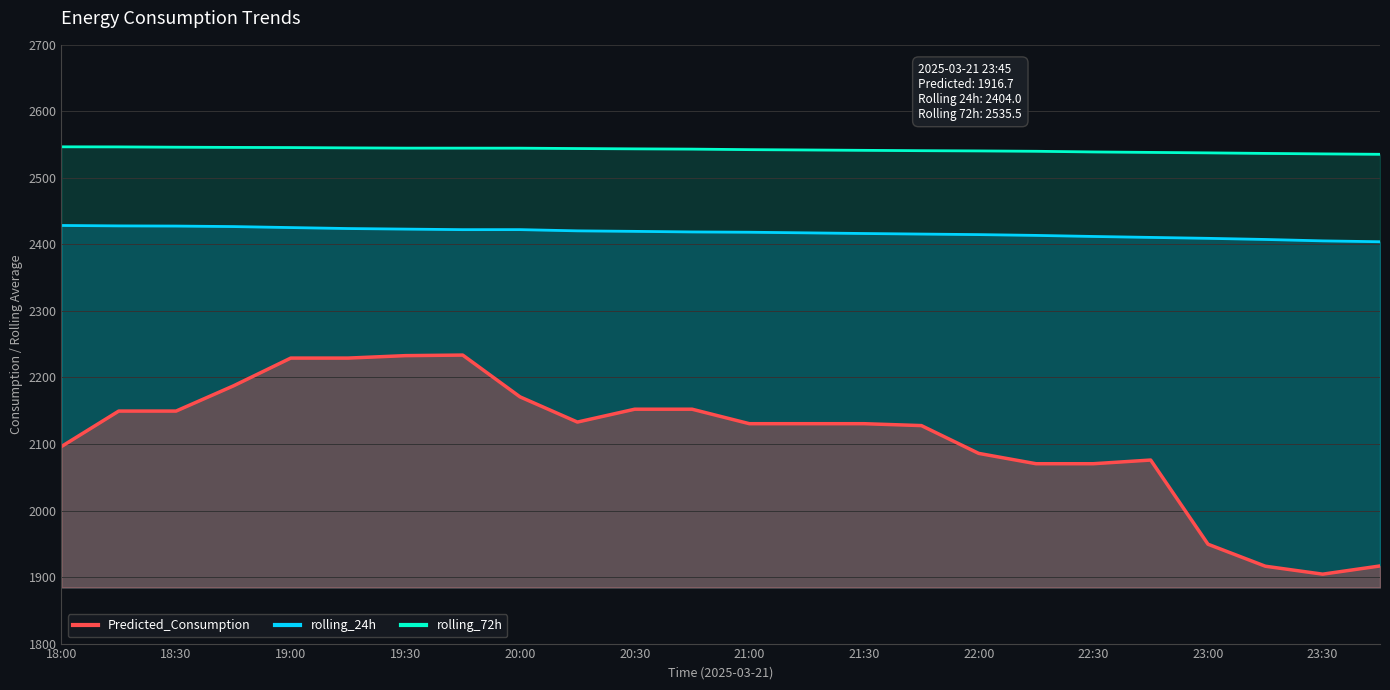

Reading left to right, extract all data points from this chart.

Predicted_Consumption: 2096.2	2149.5	2149.5	2187.4	2229.1	2229.1	2232.8	2233.7	2170.8	2133.0	2152.3	2152.3	2130.5	2130.5	2130.5	2127.7	2085.9	2070.4	2070.4	2075.9	1949.3	1916.3	1904.4	1916.7
rolling_24h: 2428.5	2427.9	2427.6	2426.8	2425.3	2423.9	2423.0	2422.2	2422.2	2420.4	2419.6	2418.8	2418.3	2417.4	2416.4	2415.6	2414.8	2413.6	2412.0	2410.5	2409.1	2407.4	2405.3	2404.0
rolling_72h: 2546.7	2546.6	2546.1	2545.8	2545.6	2545.1	2544.8	2544.7	2544.7	2544.1	2543.6	2543.2	2542.5	2542.0	2541.4	2540.9	2540.5	2540.0	2539.0	2538.3	2537.6	2536.8	2536.1	2535.5